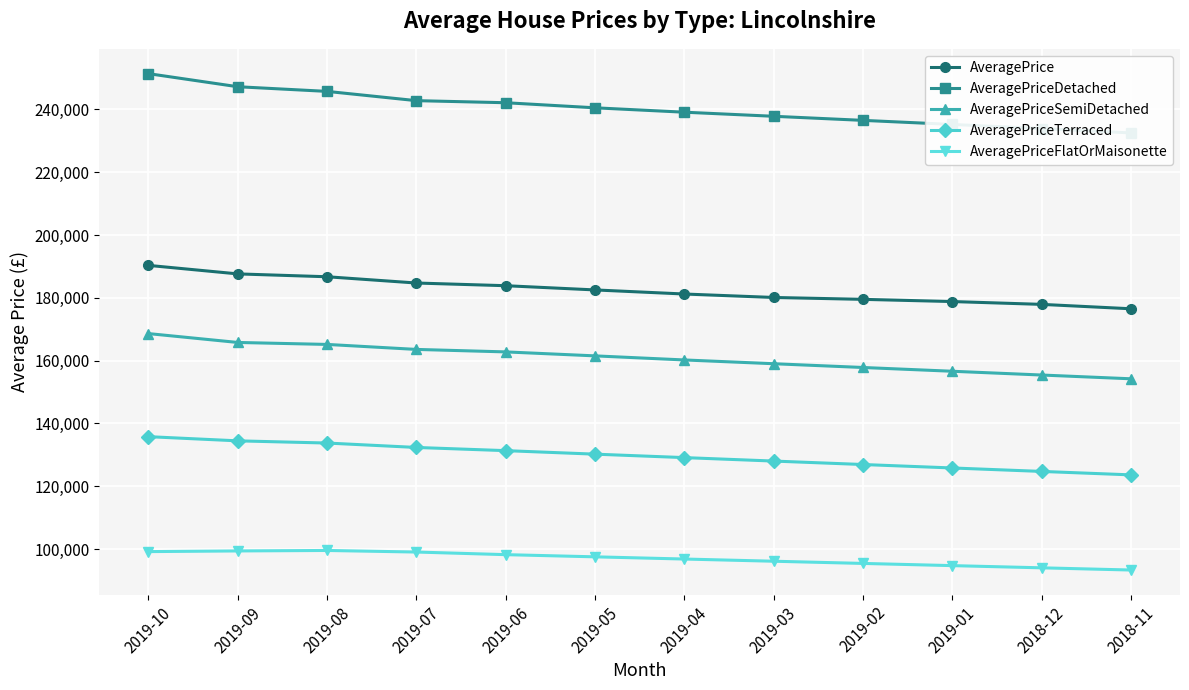

What are all the series names shown in the legend?

AveragePrice, AveragePriceDetached, AveragePriceSemiDetached, AveragePriceTerraced, AveragePriceFlatOrMaisonette